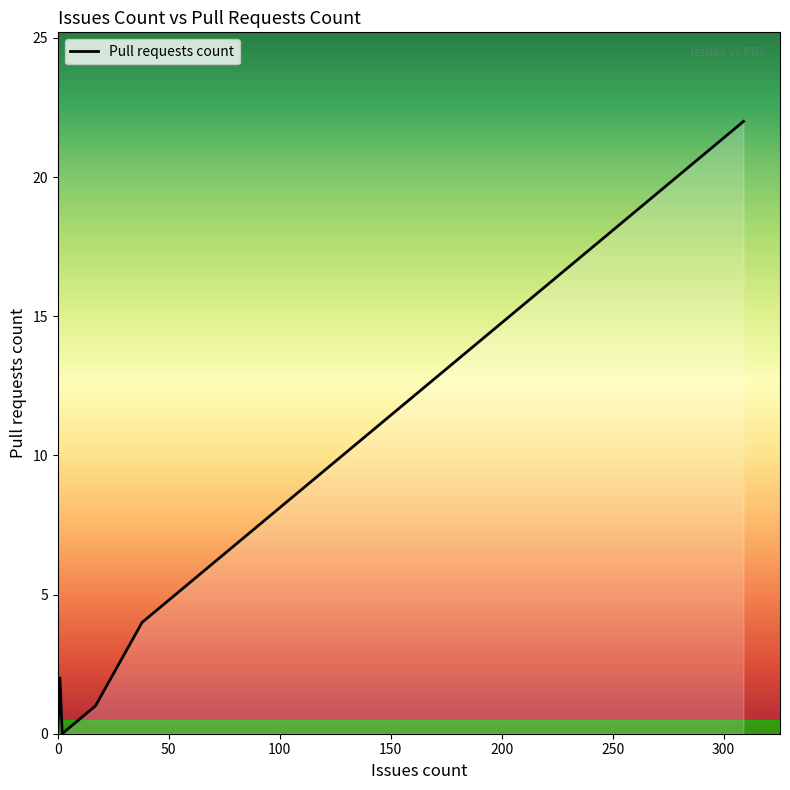

What is the value of the 14th point from the left?

22